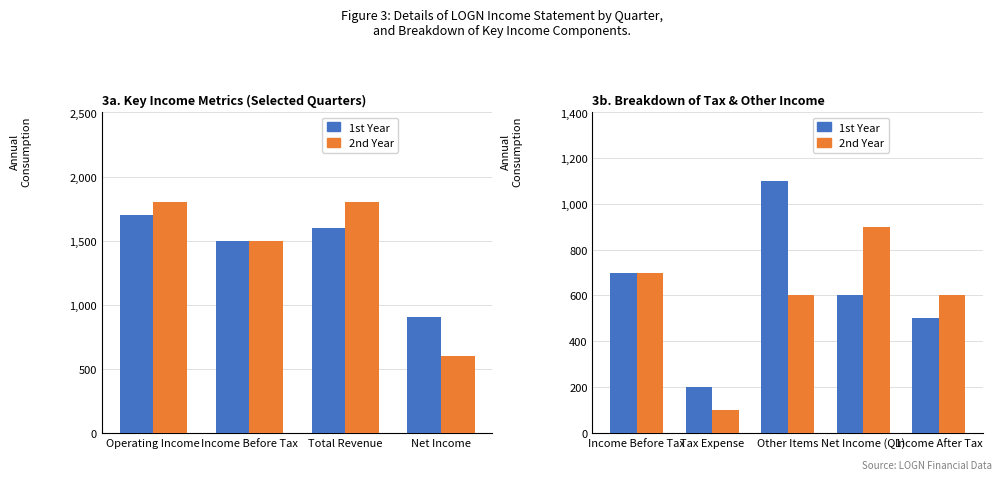

What are all the series names shown in the legend?

1st Year, 2nd Year